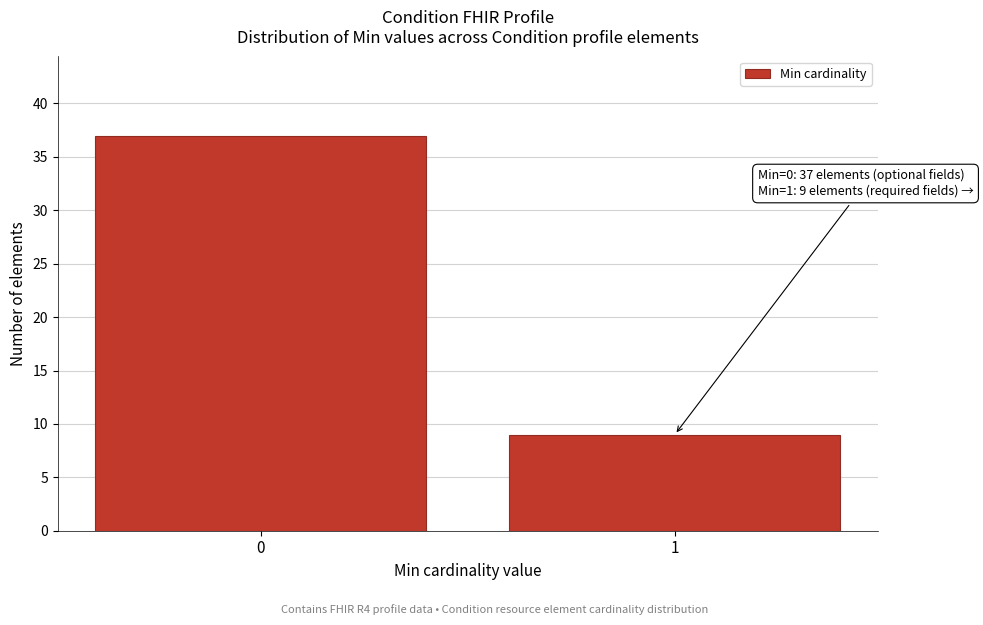

Reading left to right, list all the values displayed in this chart.

0=37	1=9